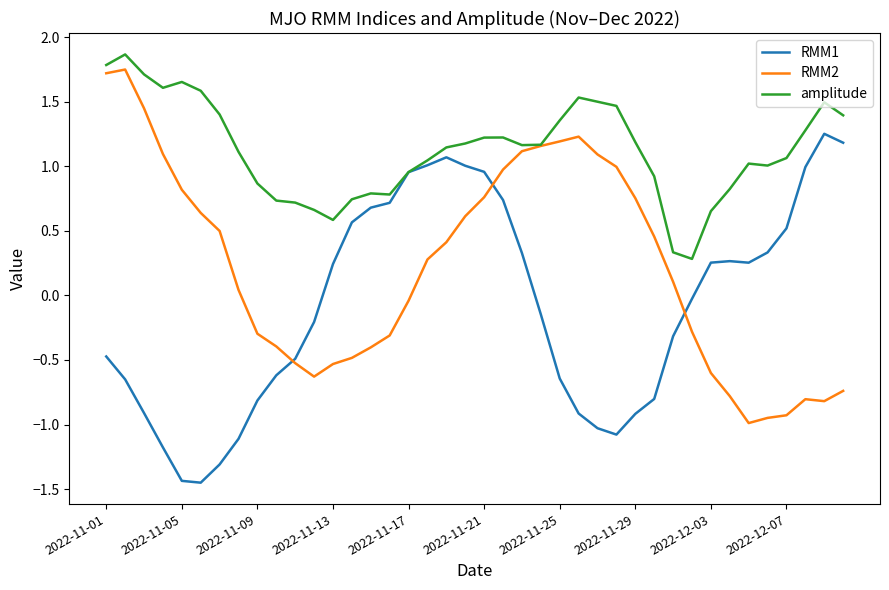

What is the greatest value displayed?

1.9